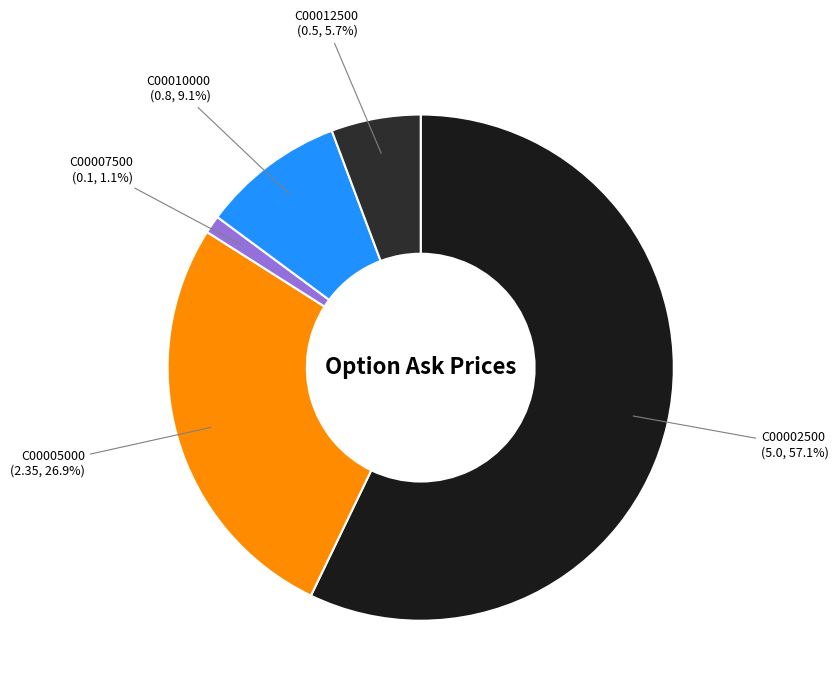

What is the largest slice in the pie chart?

C00002500 (5.0, 57.1%)